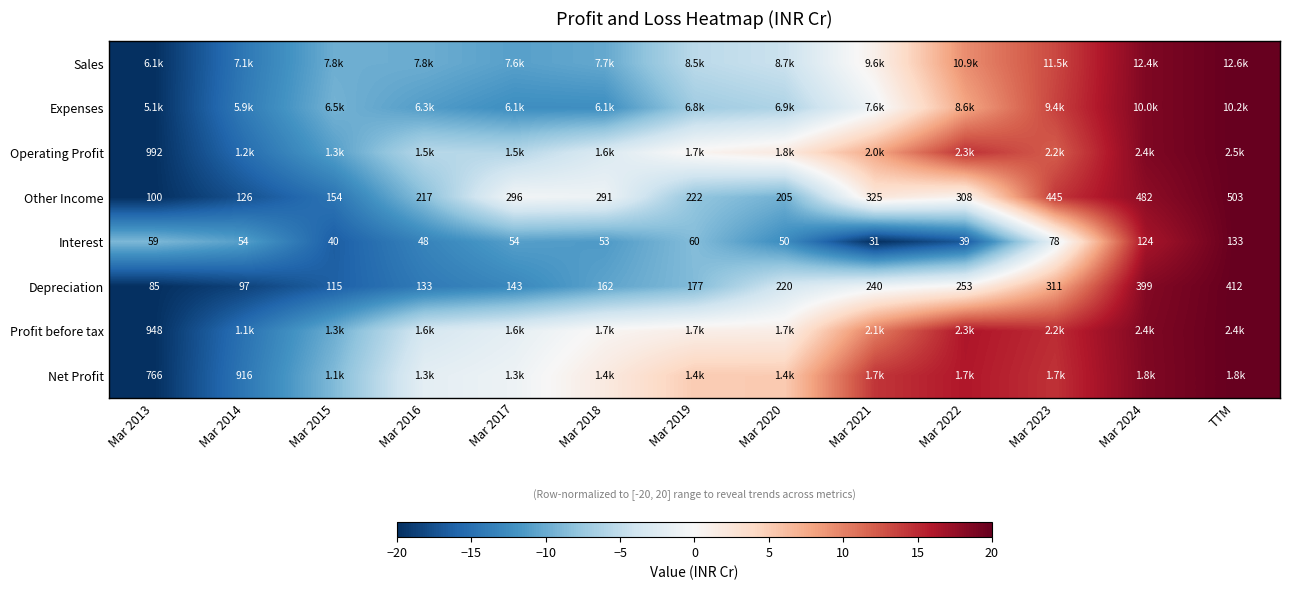

Which category has the highest value in the Depreciation series?

TTM